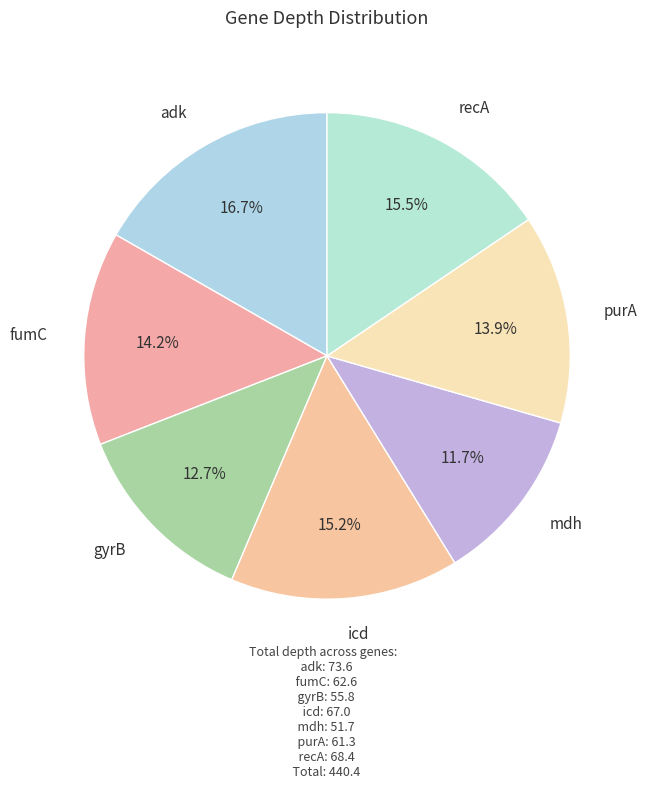

How many slices are in this pie chart?

7